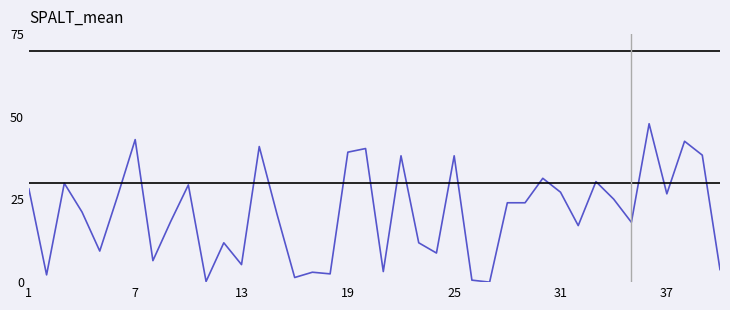

Does the chart display data point markers on the line(s)?

No